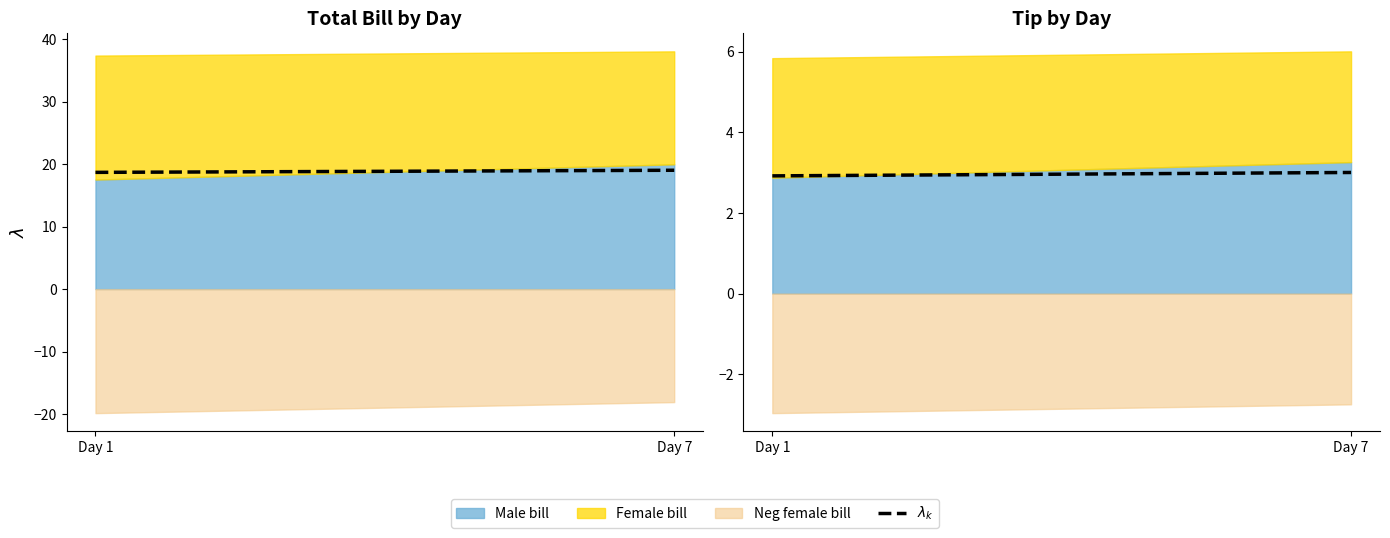

Rank the categories by value from highest to lowest.

Day 7, Day 1